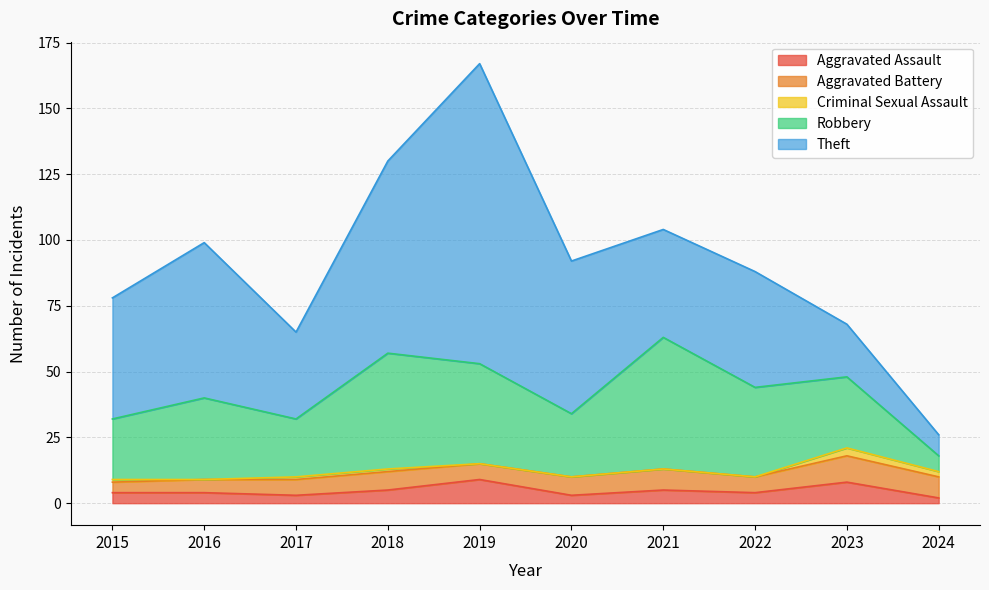

What is the greatest value displayed?

114